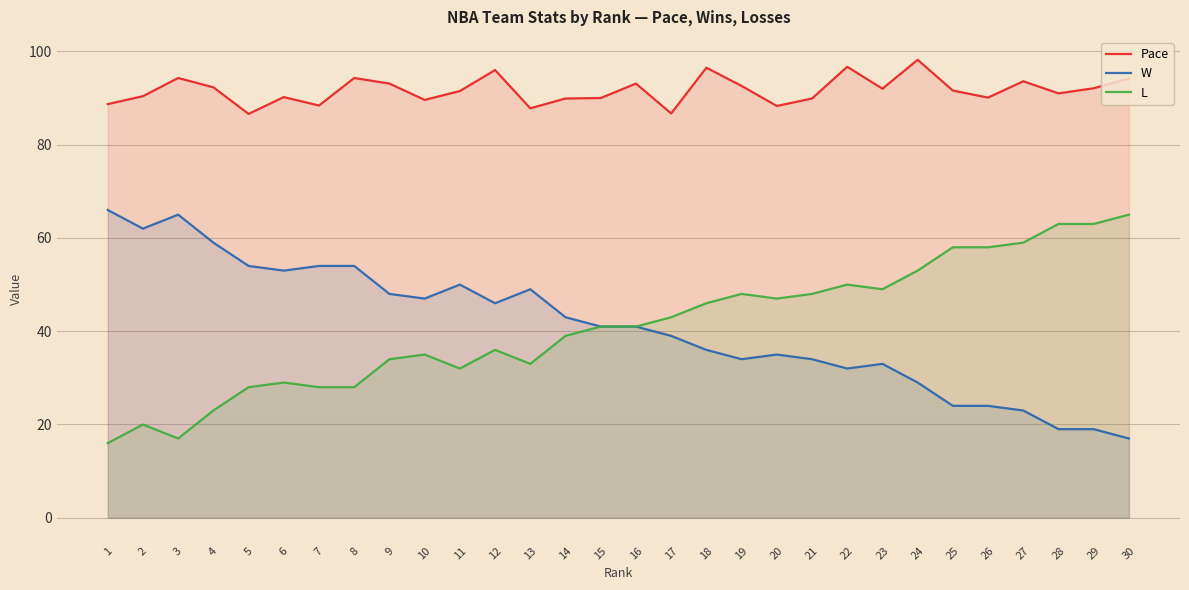

Which series has the largest range (max minus min)?

W